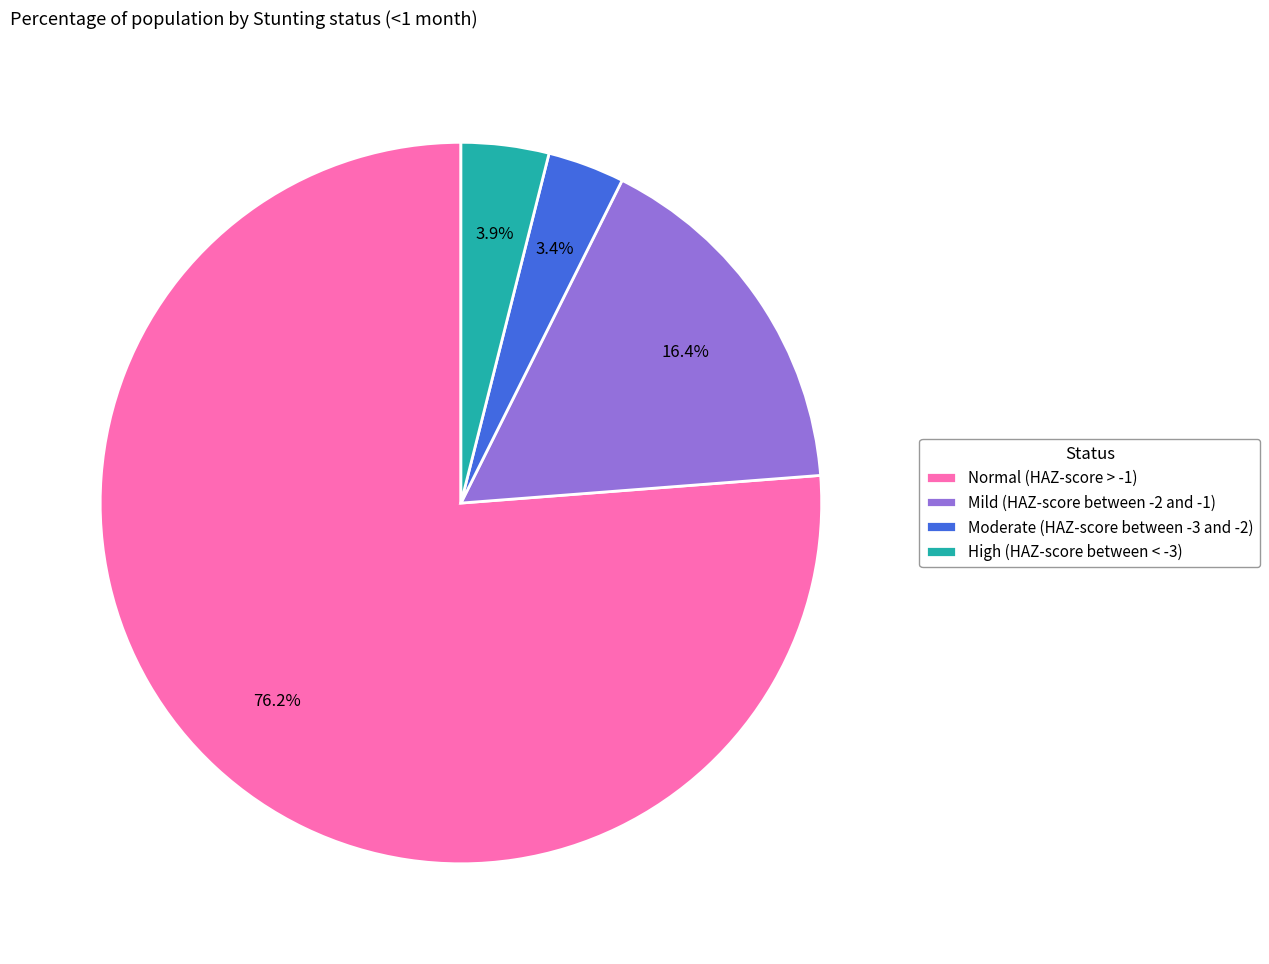

The Moderate (HAZ-score between -3 and -2) slice represents 16% of the pie. True or false?

False